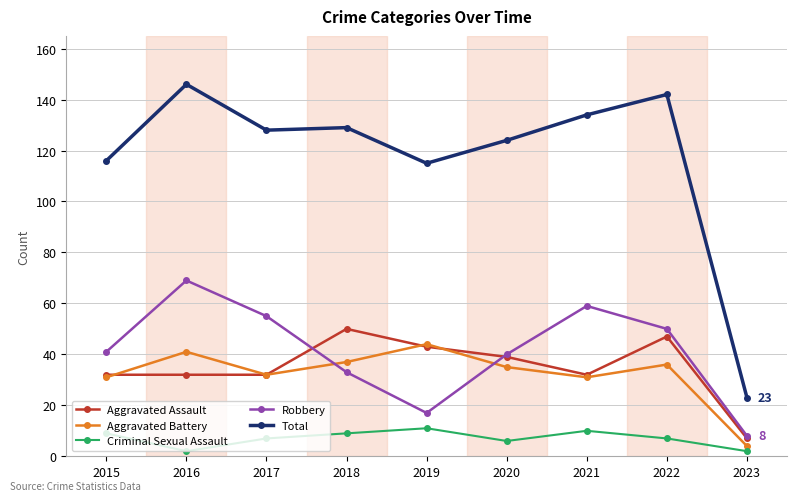

Is this an area chart (filled region under the line)?

No